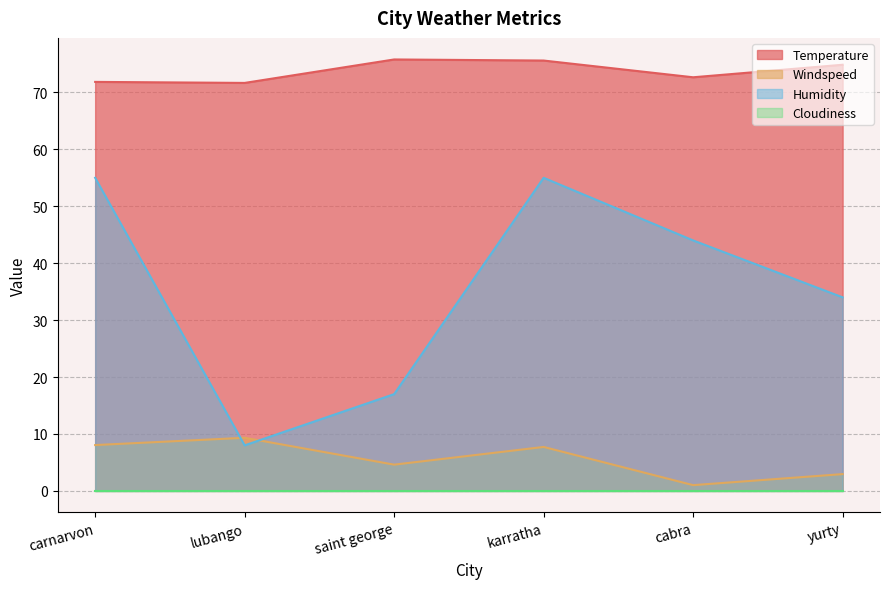

How many values in the Temperature series exceed 74?

3